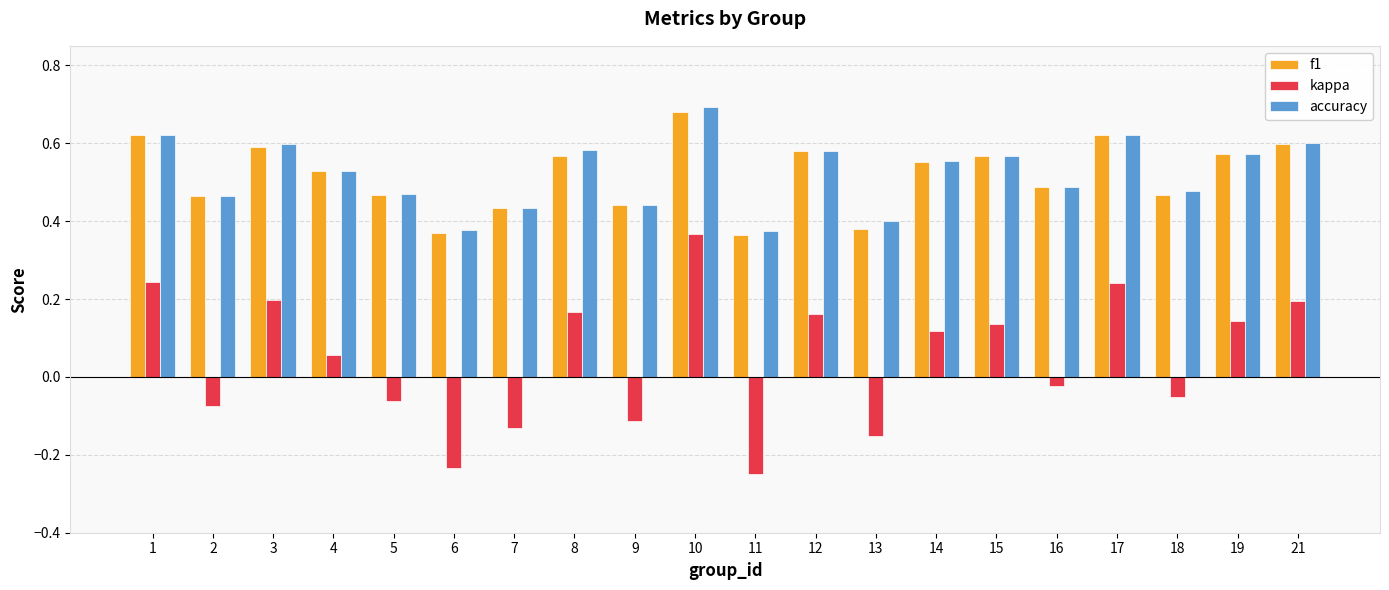

The value of f1 at 8 is 0.6. True or false?

True